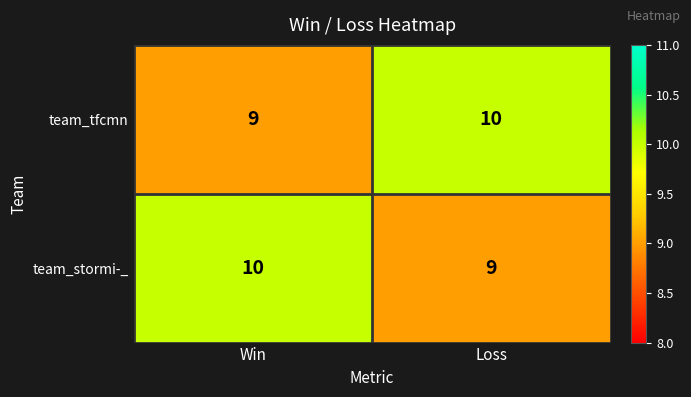

What is the sum of the team_tfcmn values at Win and Loss?

19